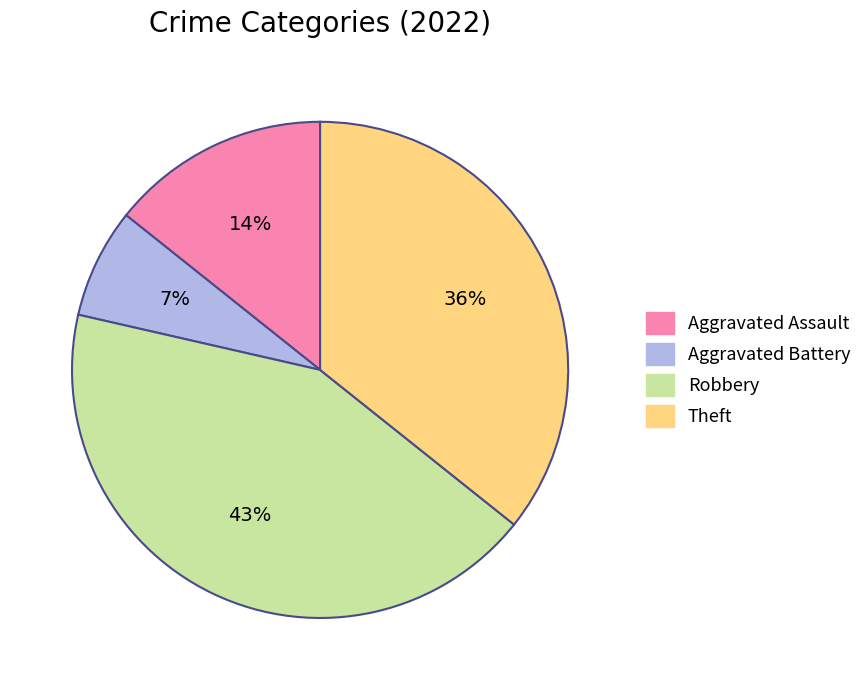

Which category has the smallest portion of the pie?

Aggravated Battery